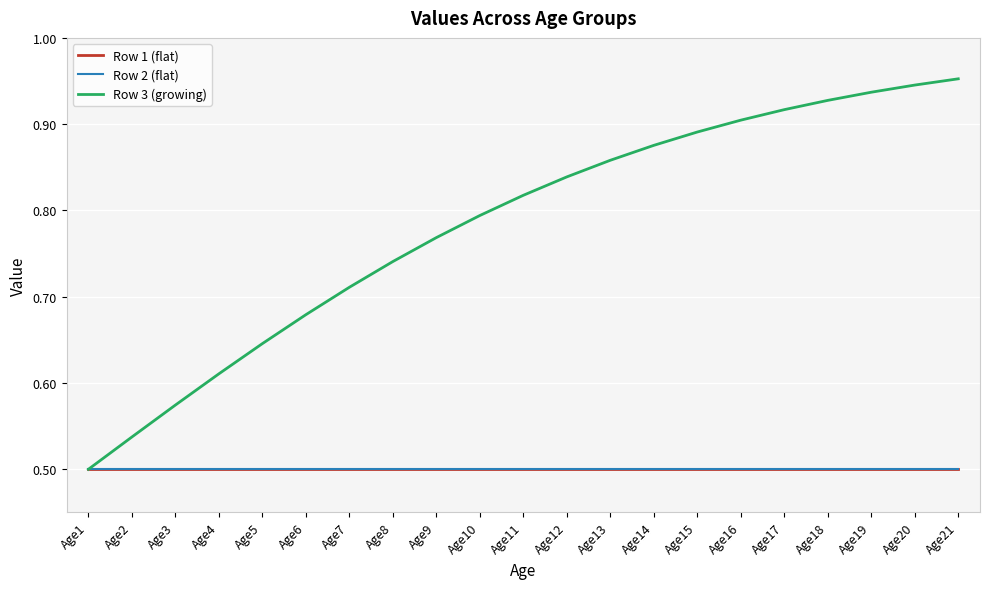

Does the chart have visible grid lines?

Yes